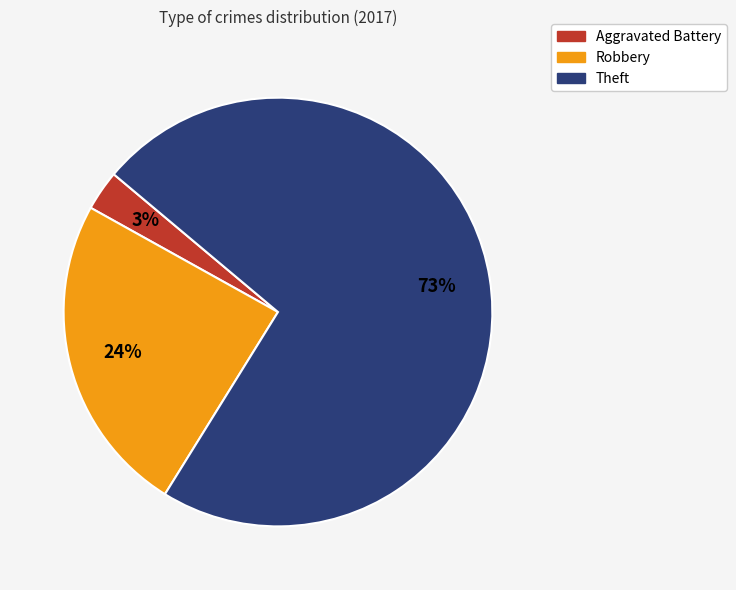

Is it true that Theft is 83% of the pie?

False